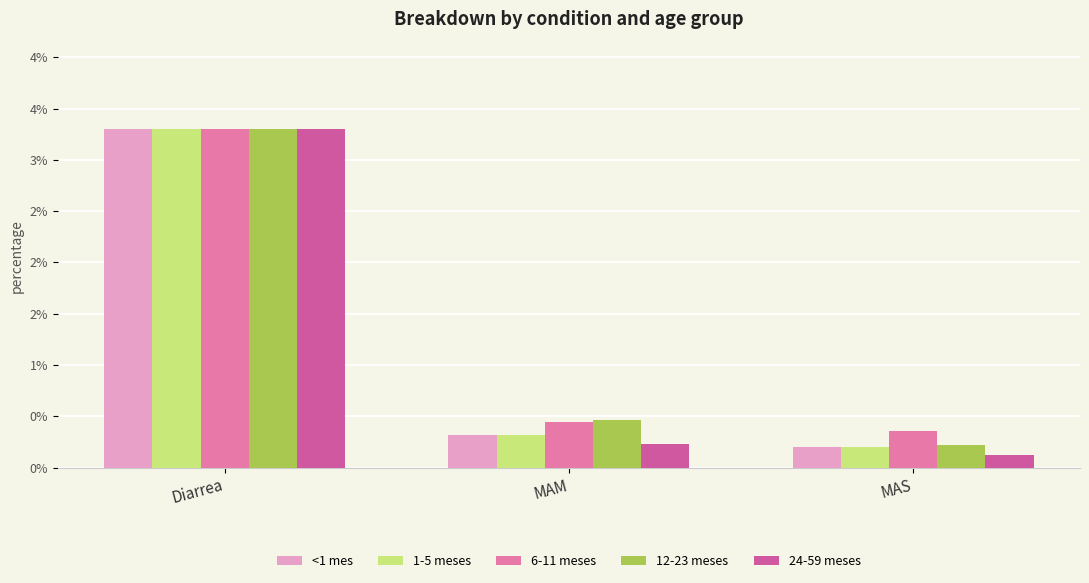

At which category is the sum across all series the highest?

Diarrea